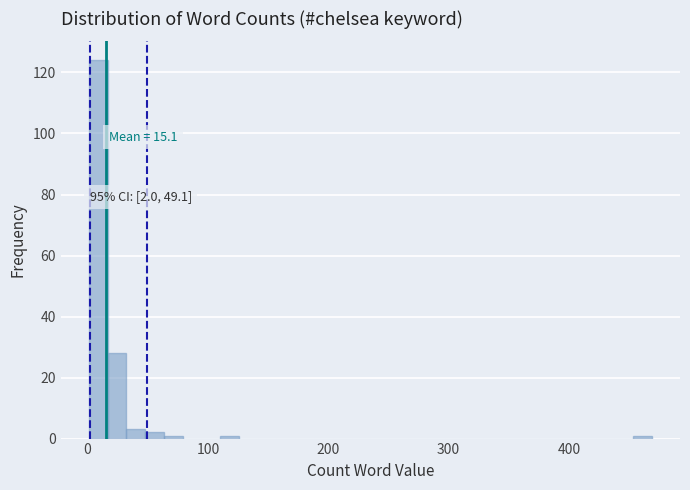

Around what value on the x-axis is the tallest bar? Give the approximate position of its centre, as read against the axis.

10